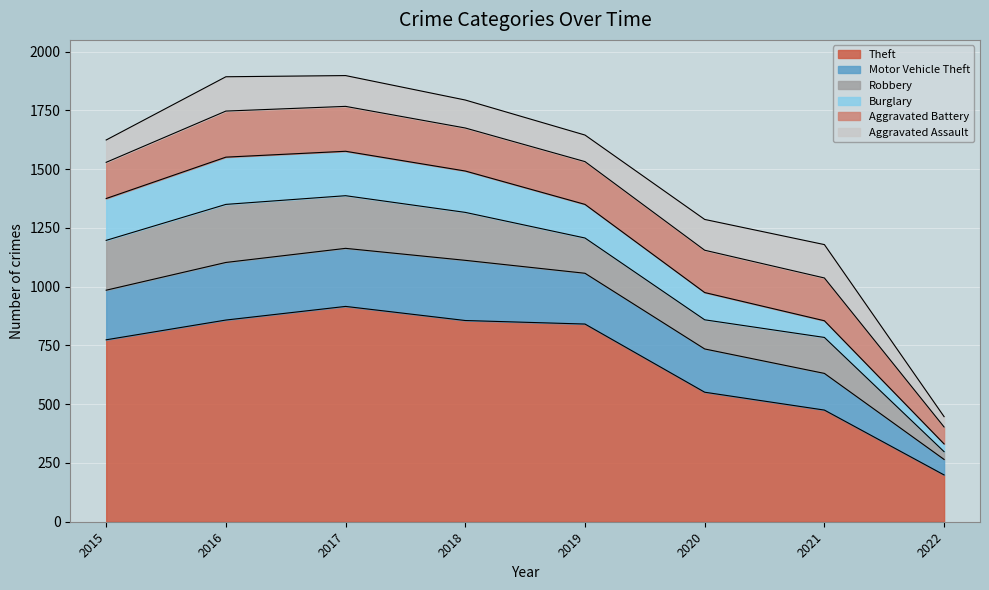

At which category does the chart reach its minimum across all series?

2022